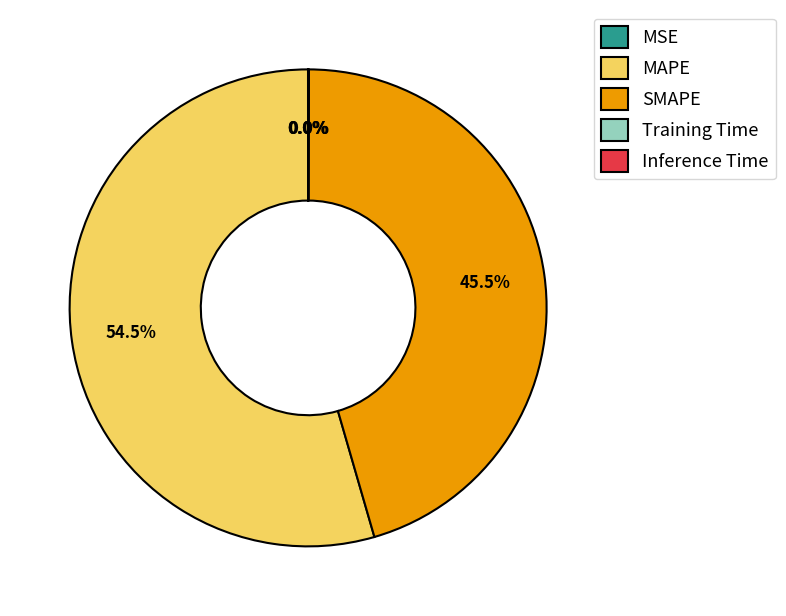

Is there any slice that represents more than half of the pie?

Yes